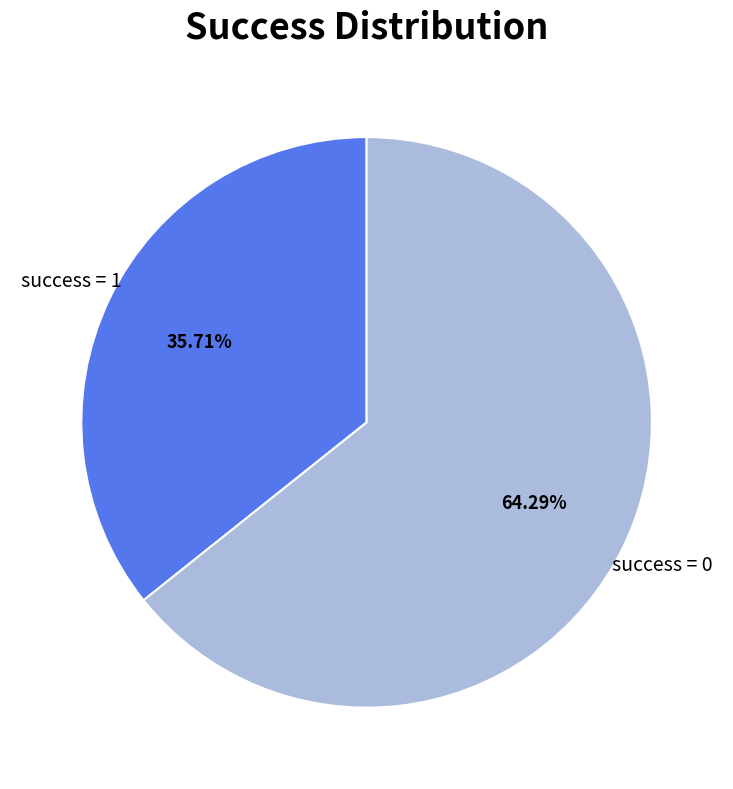

Is there a majority slice in this chart?

Yes